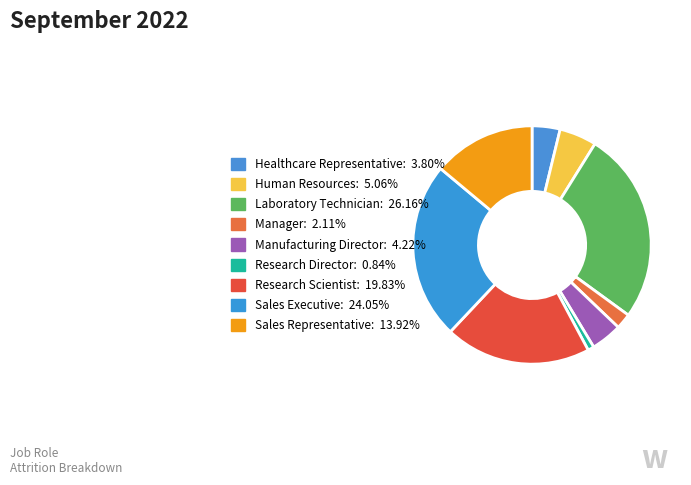

To the nearest percent, what is the combined percentage of Sales Representative and Healthcare Representative?

18%